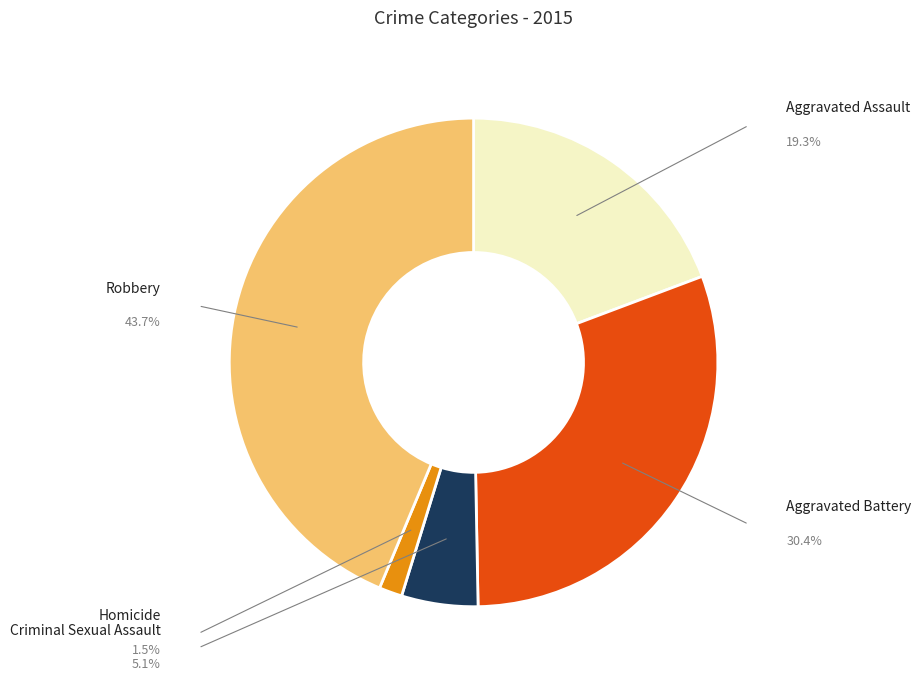

To the nearest percent, what is the difference between the Aggravated Battery and Homicide slice percentages?

29%